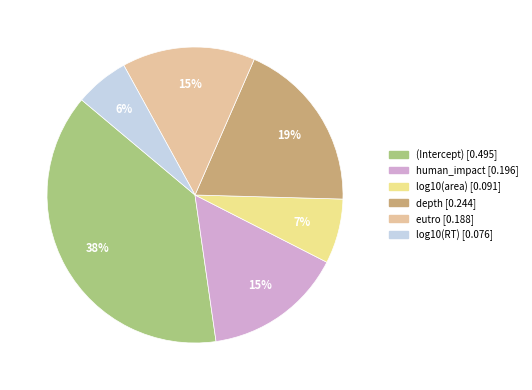

Is there a majority slice in this chart?

No